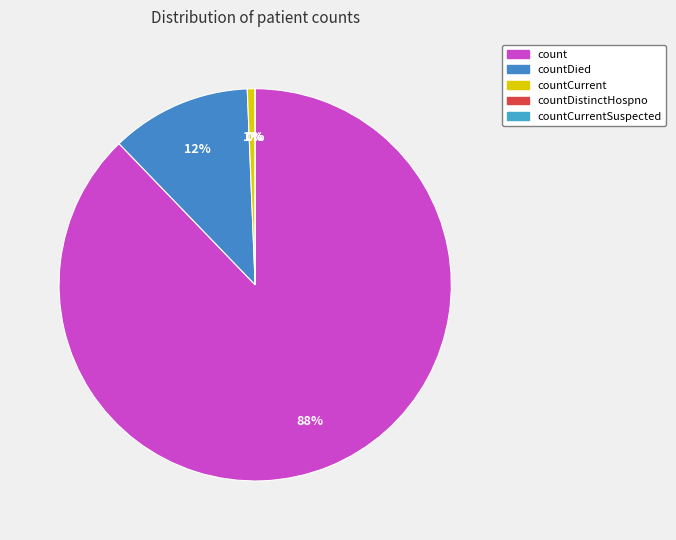

To the nearest percent, what portion does countDied represent?

12%